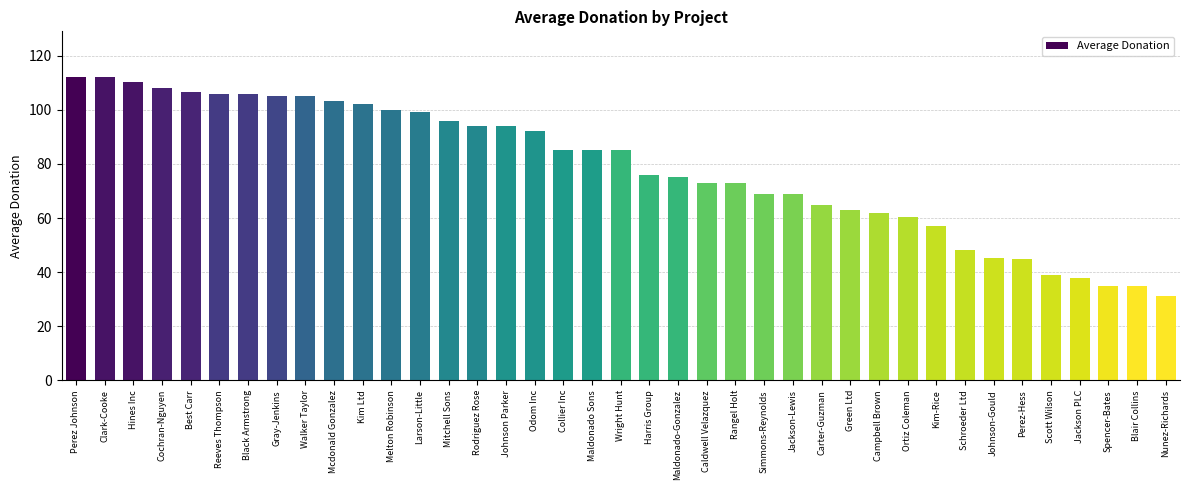

What is the label of the 21st bar from the right?

Maldonado Sons